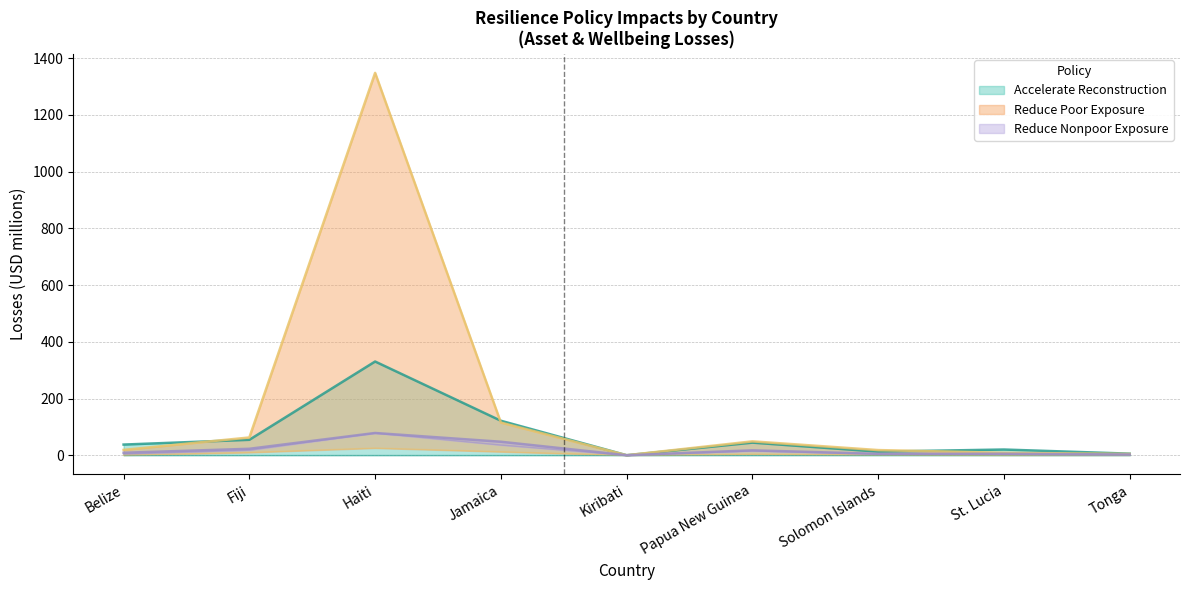

What is the sum of the Asset losses (Reduce nonpoor exposure) values at Tonga and Jamaica?

38.0